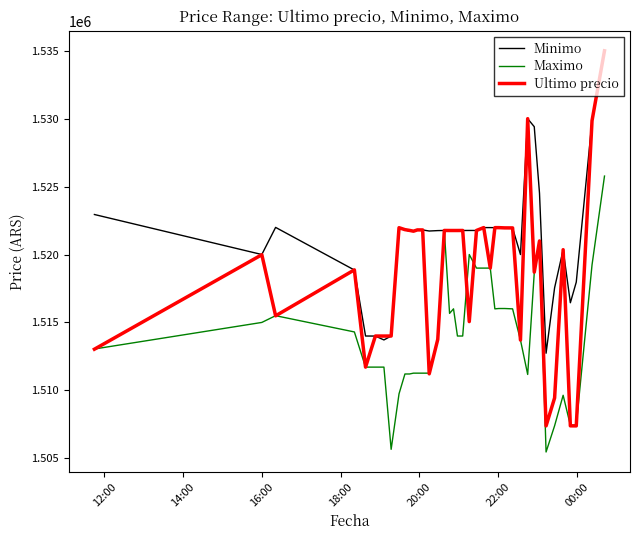

Which series has the widest spread of values?

Ultimo precio